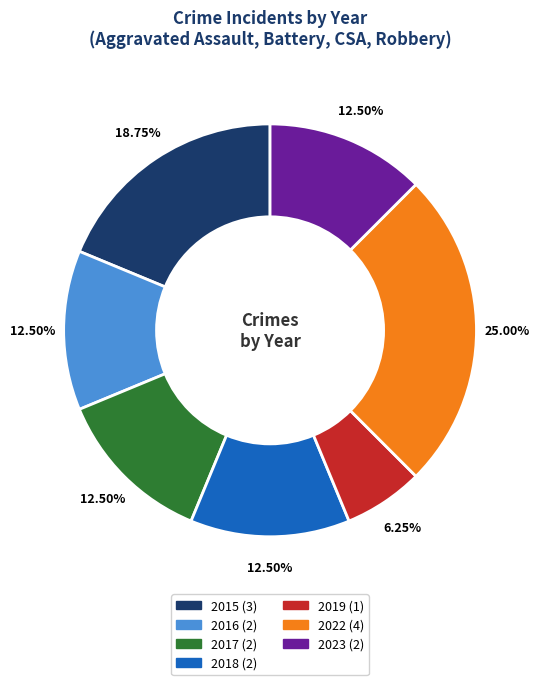

Is 2022 the majority of the pie?

No